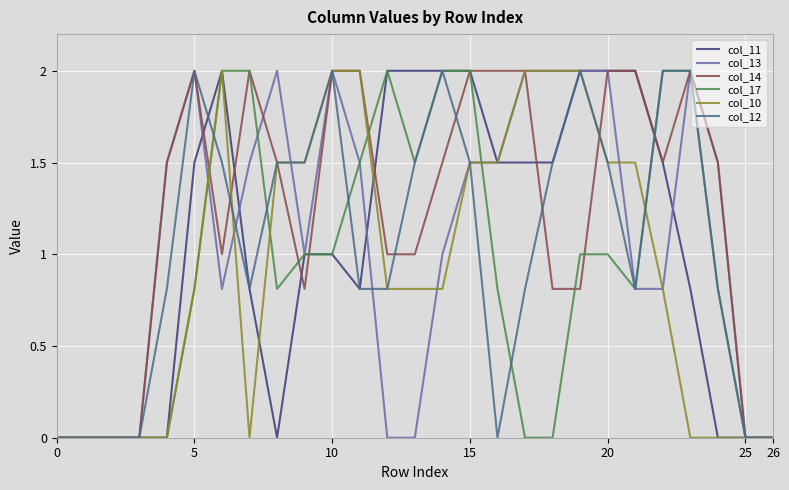

Count the number of data series in this chart.

6